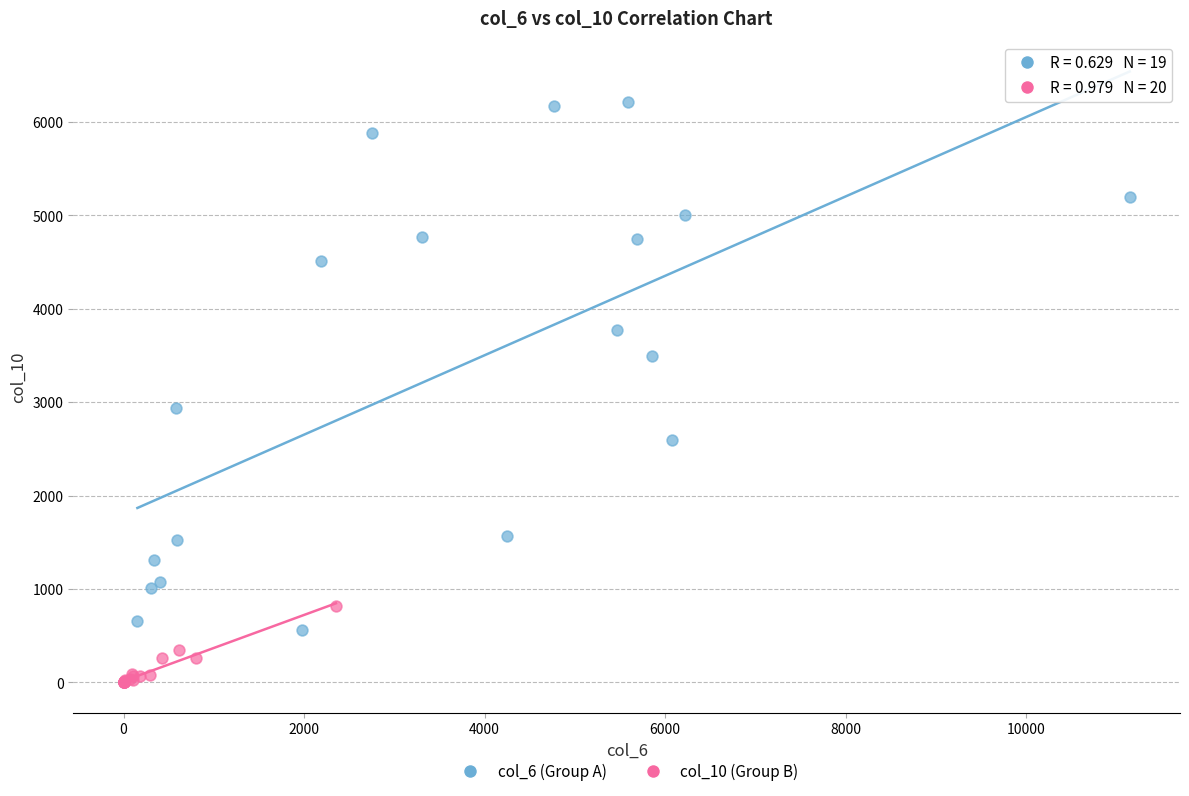

Which series contains the lowest Y value?

col_10 (Group B)